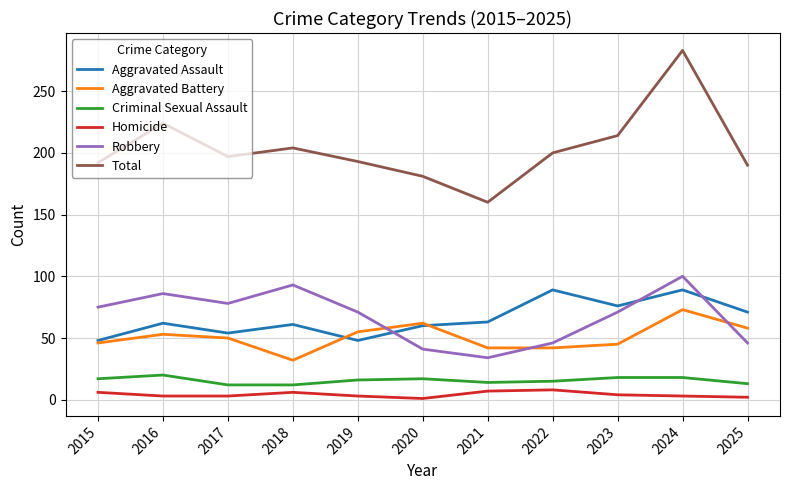

True or false: Robbery and Homicide intersect in this chart.

False